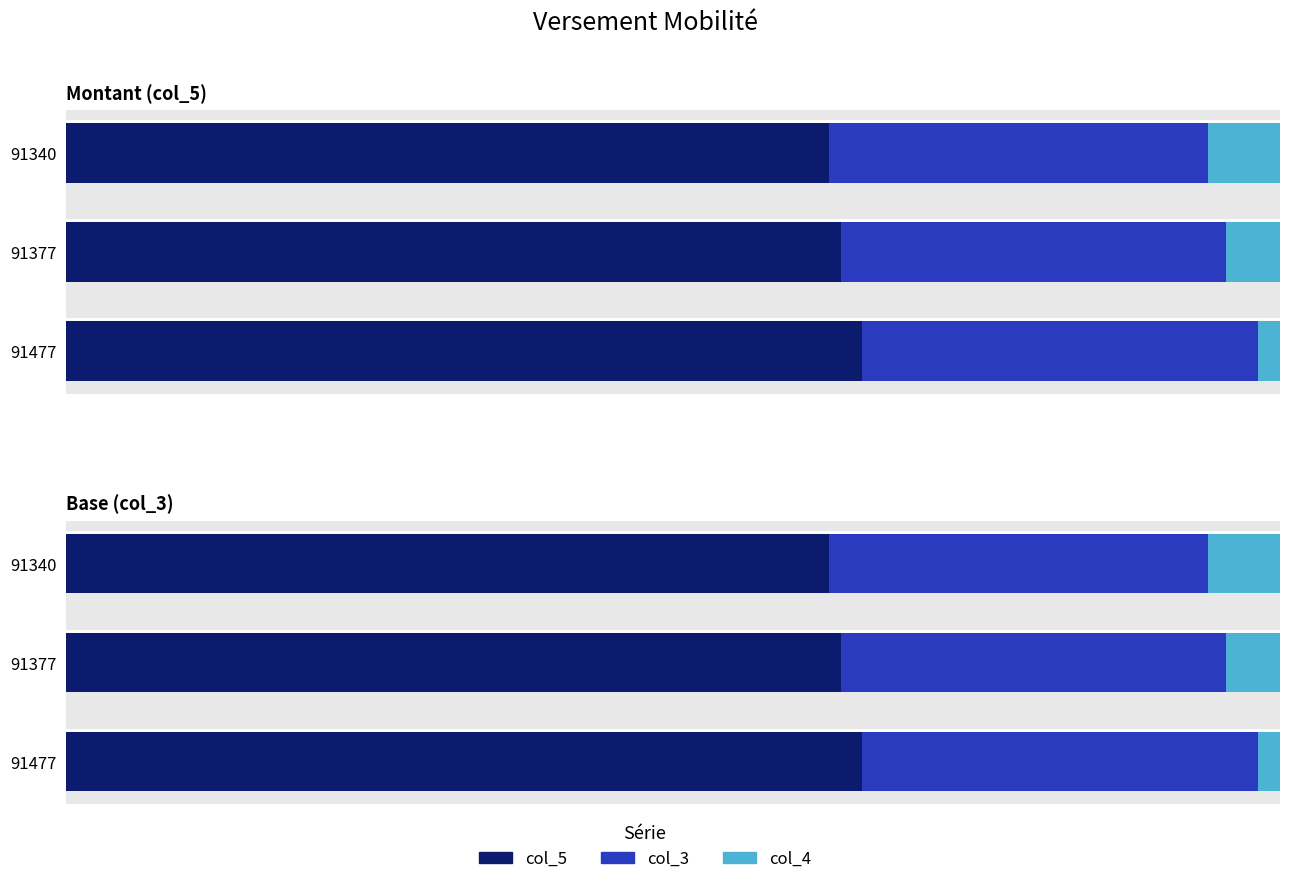

Count the col_5 values in the range 0 to 1.

3